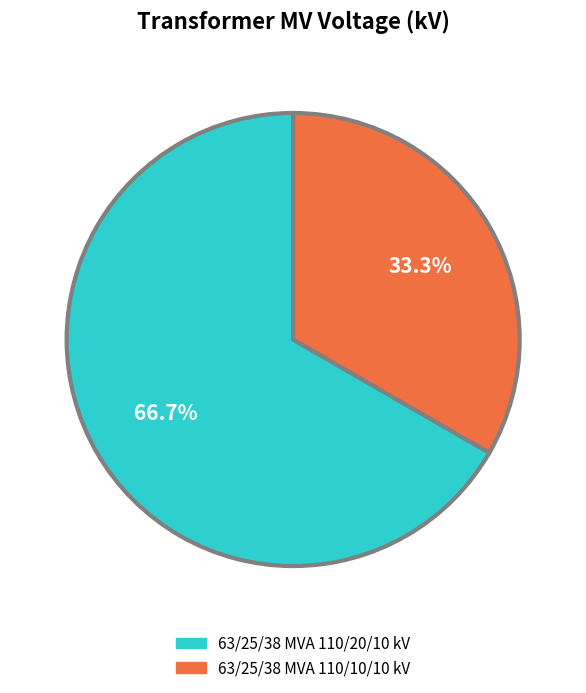

The 63/25/38 MVA 110/10/10 kV slice represents 21% of the pie. True or false?

False